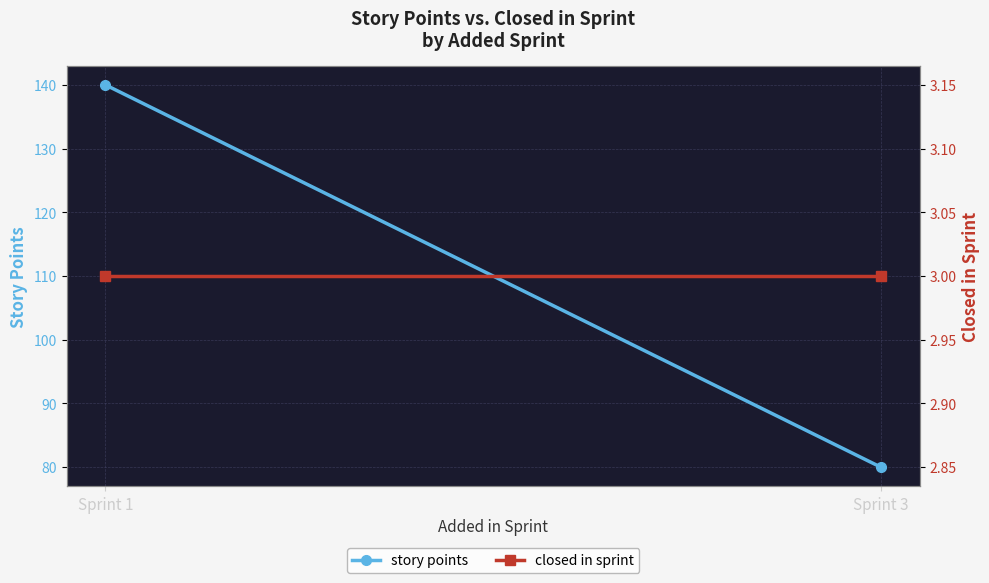

Reading left to right, transcribe all the data shown in this chart.

story points: Sprint 1=140	Sprint 3=80
closed in sprint: Sprint 1=3	Sprint 3=3